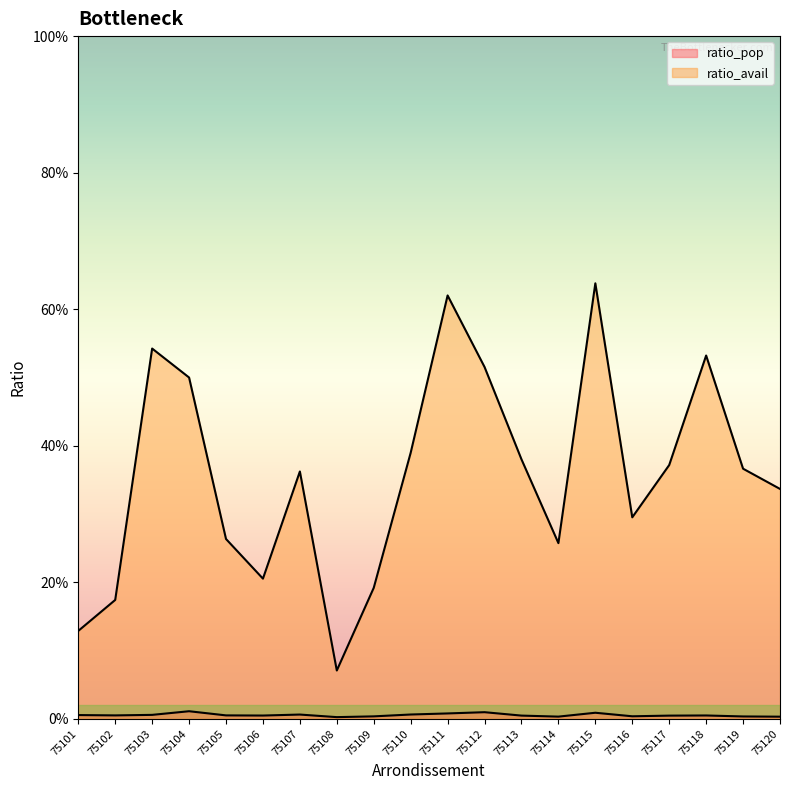

At which category is the sum across all series the highest?

75115